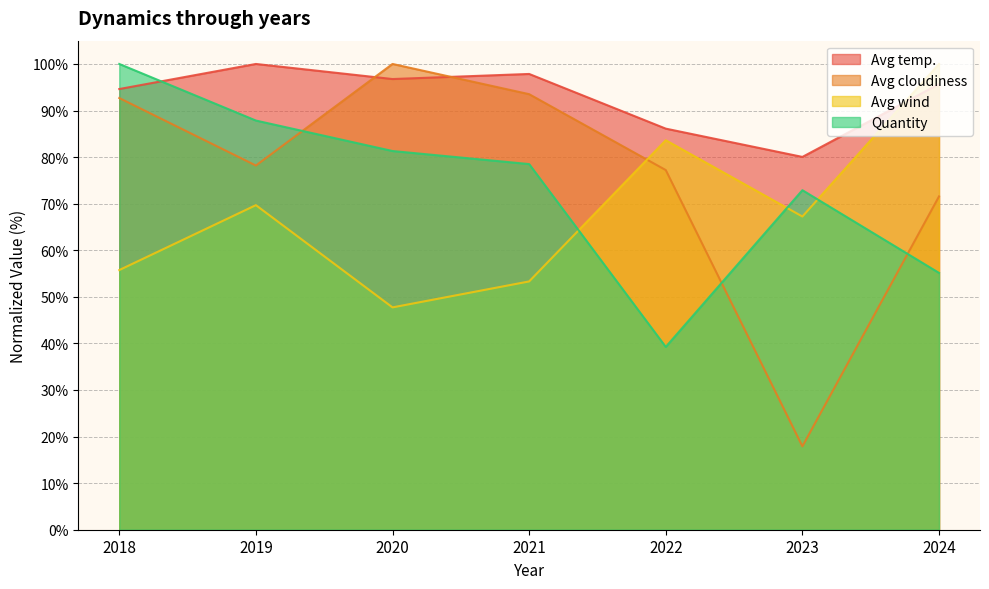

What is the approximate value of Avg wind at 2018?

55.7